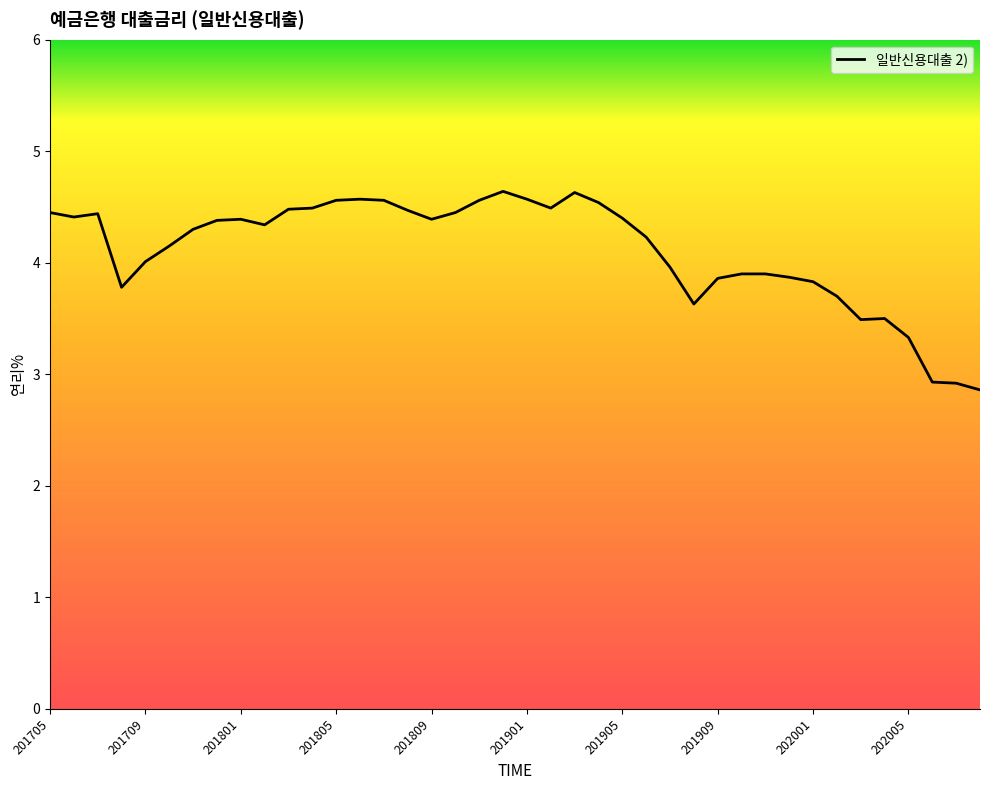

What is the minimum value shown in the chart?

2.9